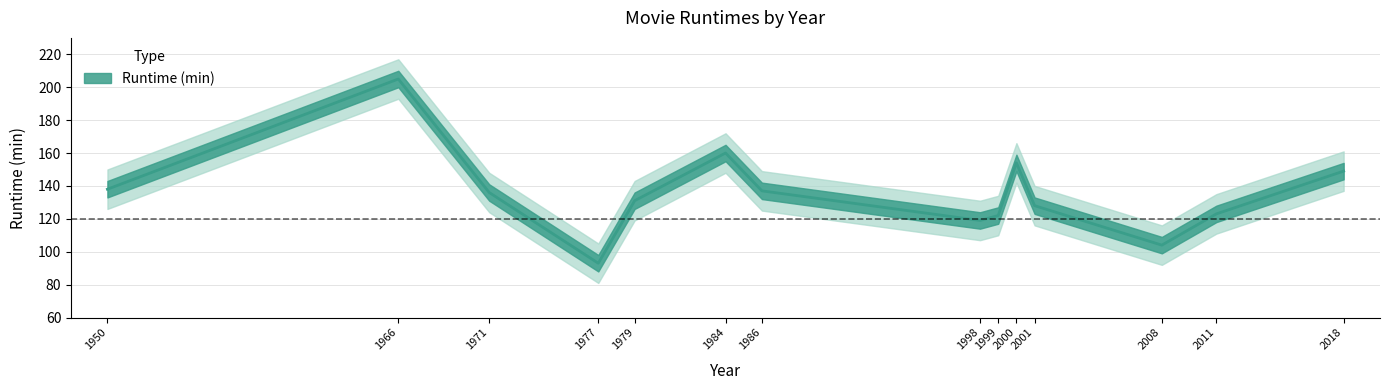

What is the change in value from 1971 to 1984?

+24